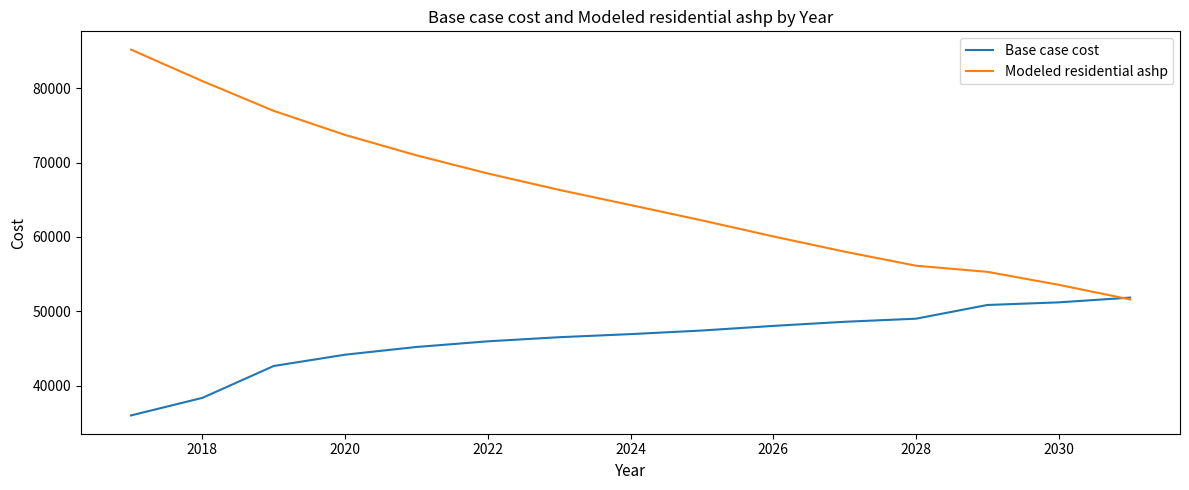

Which series has the widest spread of values?

Modeled residential ashp